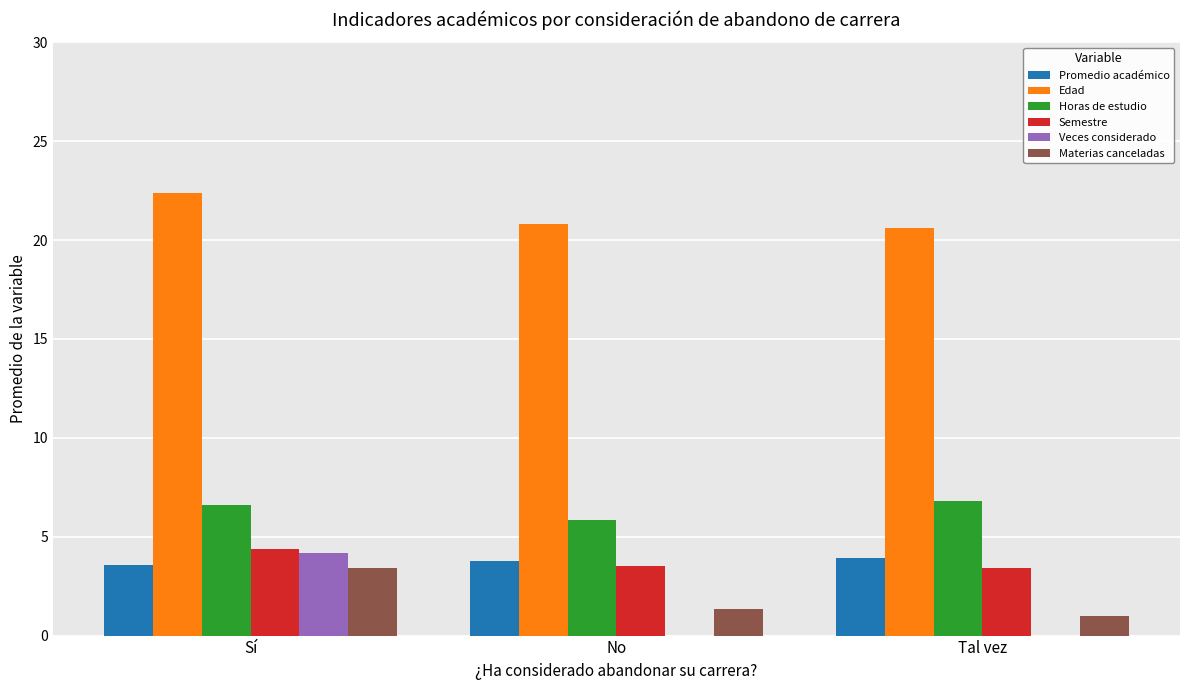

Is the value of Materias canceladas at No greater than the value of Promedio académico at Tal vez?

No